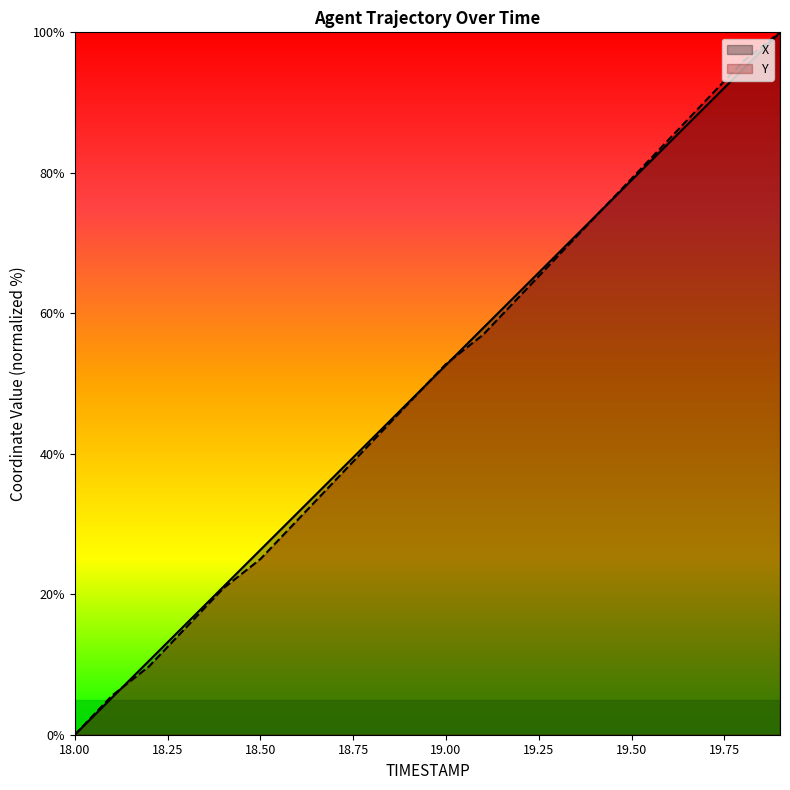

True or false: Y has a value of 36.1 at 18.7.

True